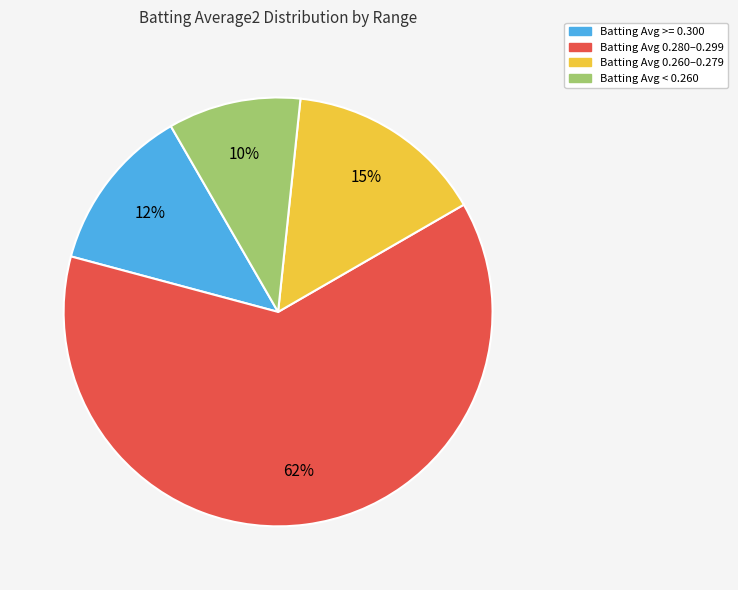

To the nearest percent, what is the average slice percentage?

25%